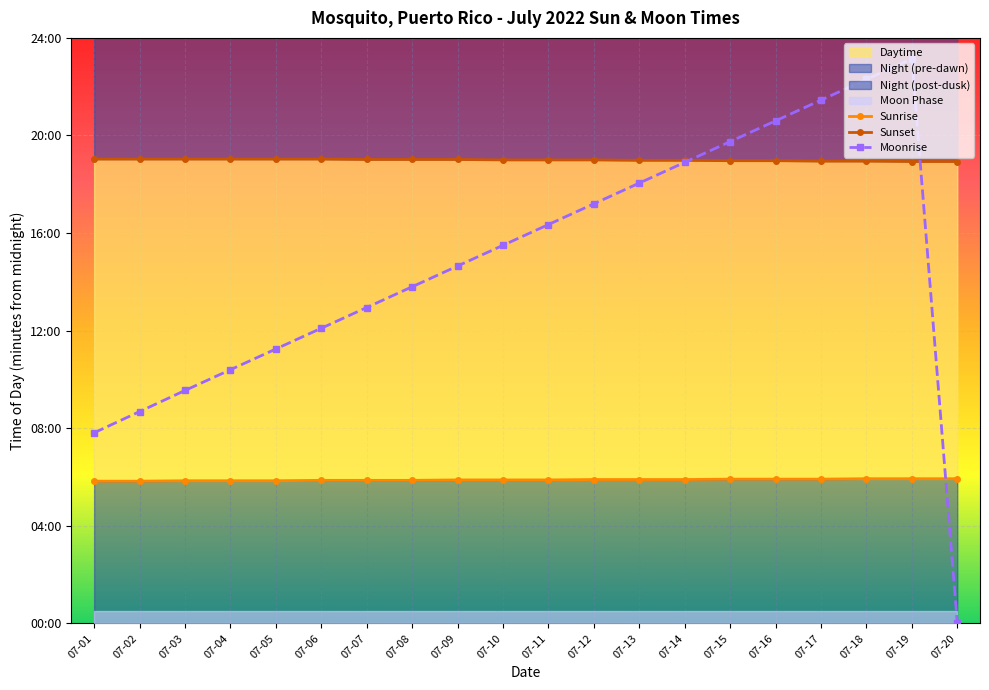

Rank the series by their maximum value, from highest to lowest.

Moonrise, Sunset, Sunrise